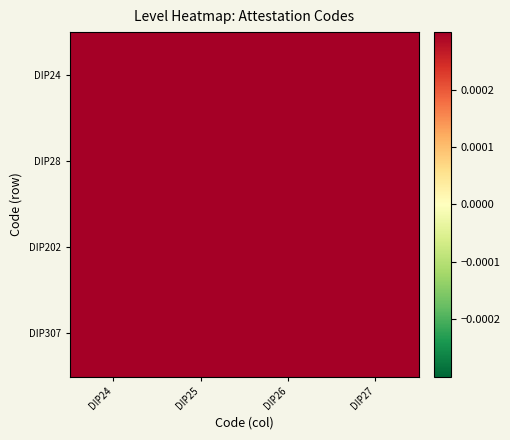

Between DIP27 and DIP25, which is larger?

DIP25